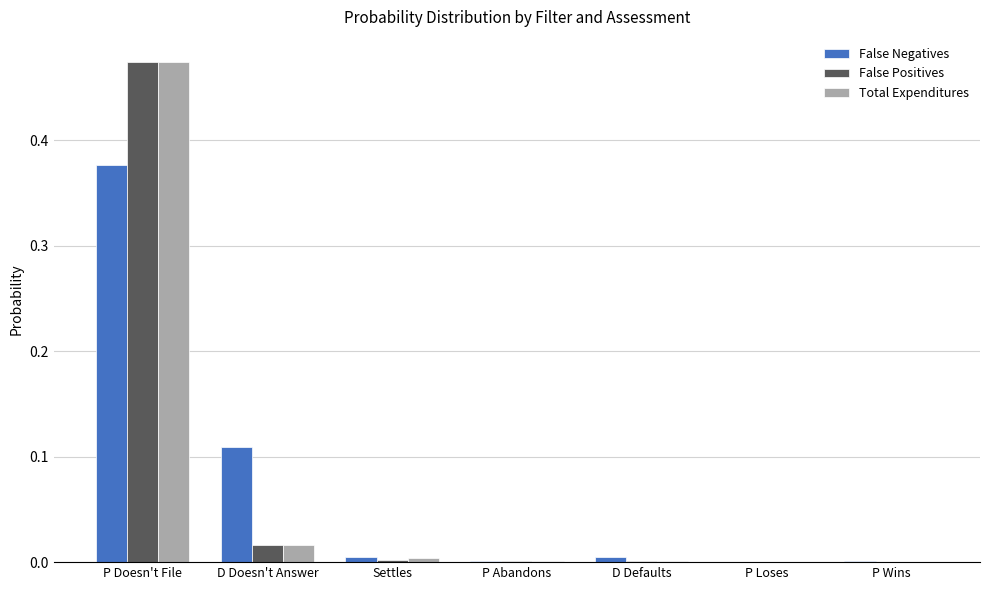

Is it true that False Positives equals 0.2 at P Doesn't File?

False